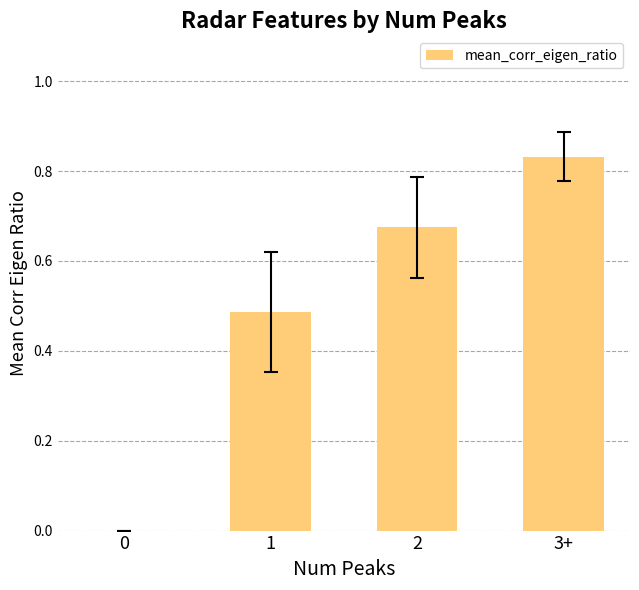

What is the change in value from 2 to 3+?

+0.2